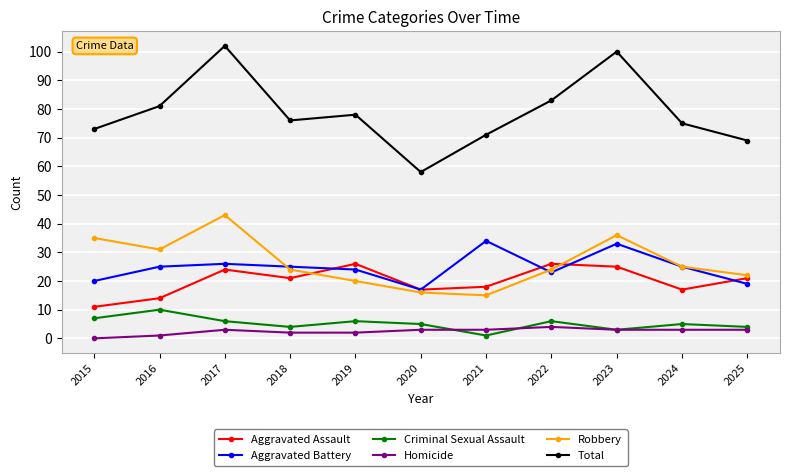

Which series changed the most between 2015 and 2025?

Robbery